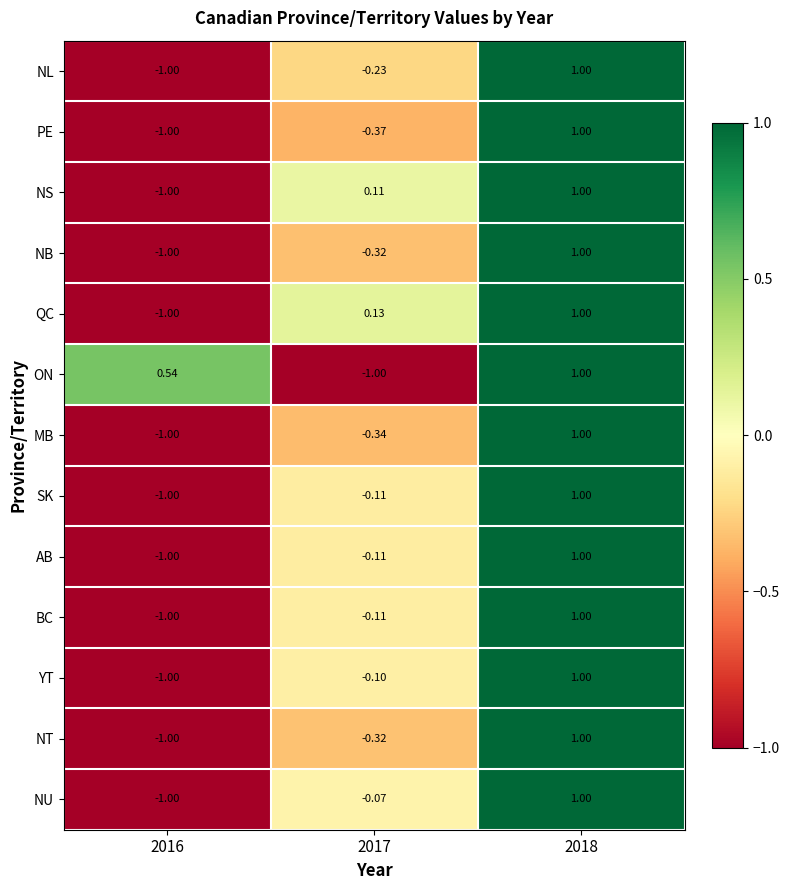

Between 2016 and 2017, which series saw the biggest shift?

ON